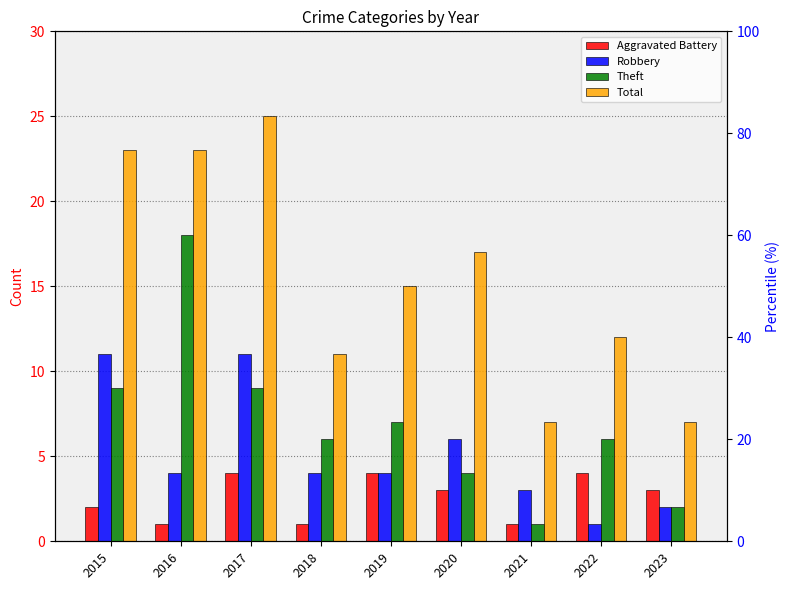

Reading left to right, extract all data points from this chart.

Aggravated Battery: 2	1	4	1	4	3	1	4	3
Robbery: 11	4	11	4	4	6	3	1	2
Theft: 9	18	9	6	7	4	1	6	2
Total: 23	23	25	11	15	17	7	12	7